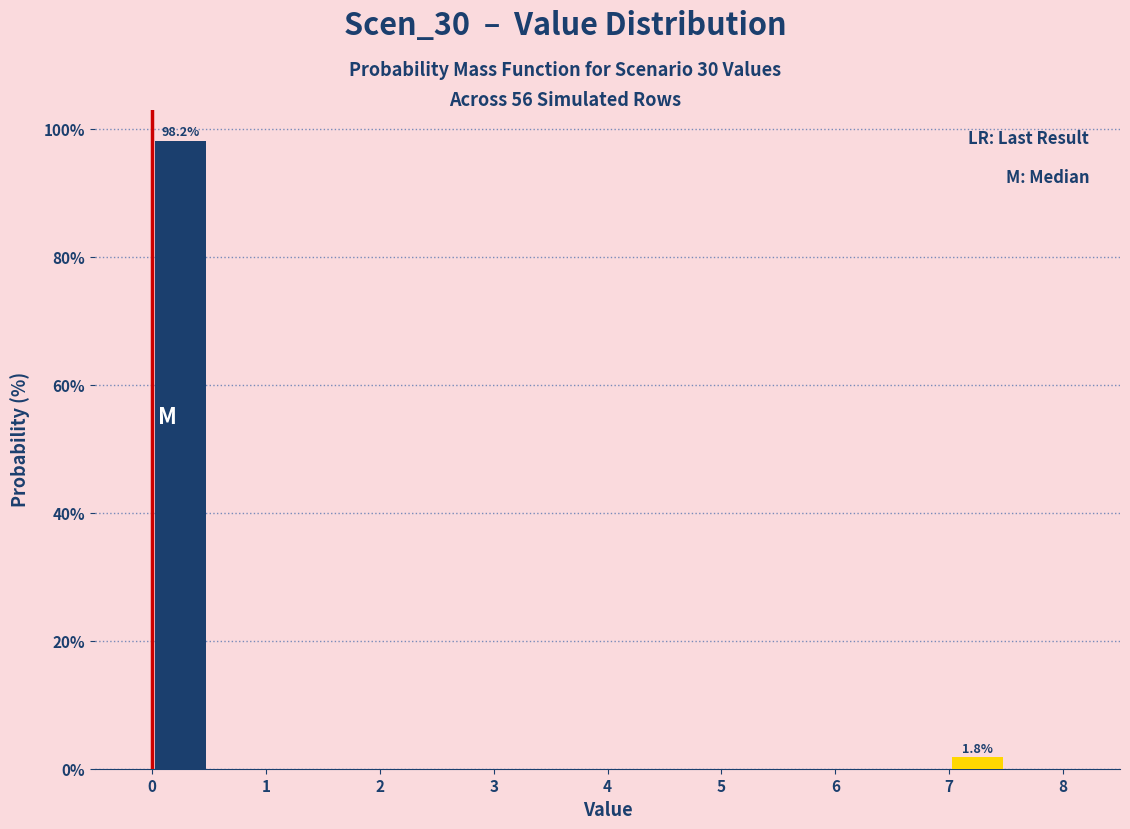

Over which range of the x-axis is the bar tallest?

0.0 to 0.5